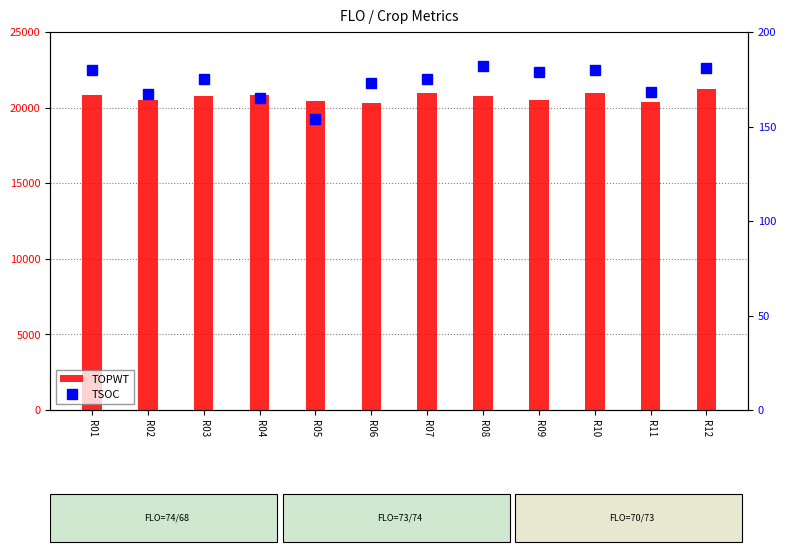

Is the value of TOPWT at R04 greater than the value of TSOC at R01?

Yes